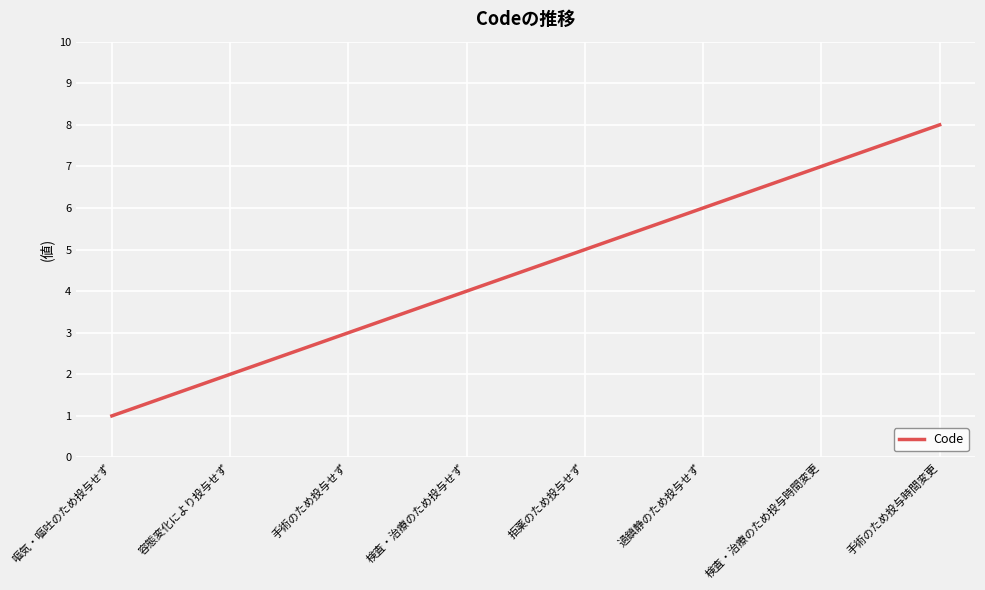

Approximately how many times larger is the value at 手術のため投与せず compared to 過鎮静のため投与せず?

0.5